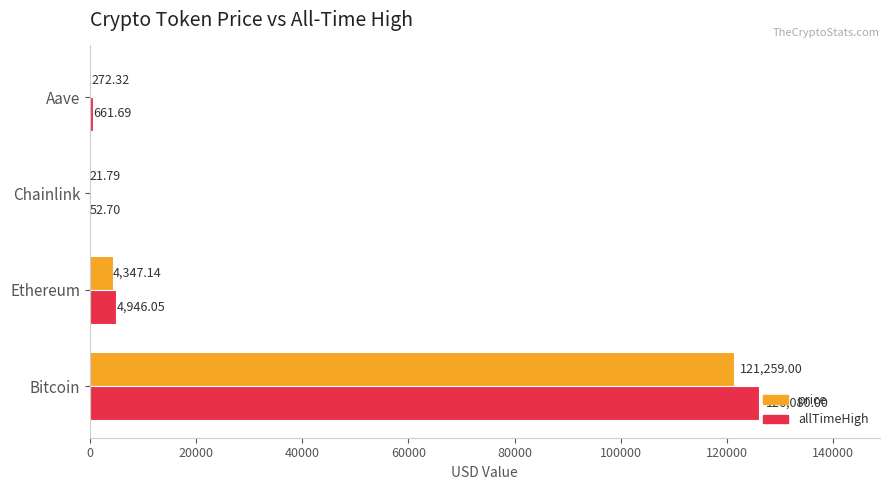

What is the highest value of the price series?

121259.0